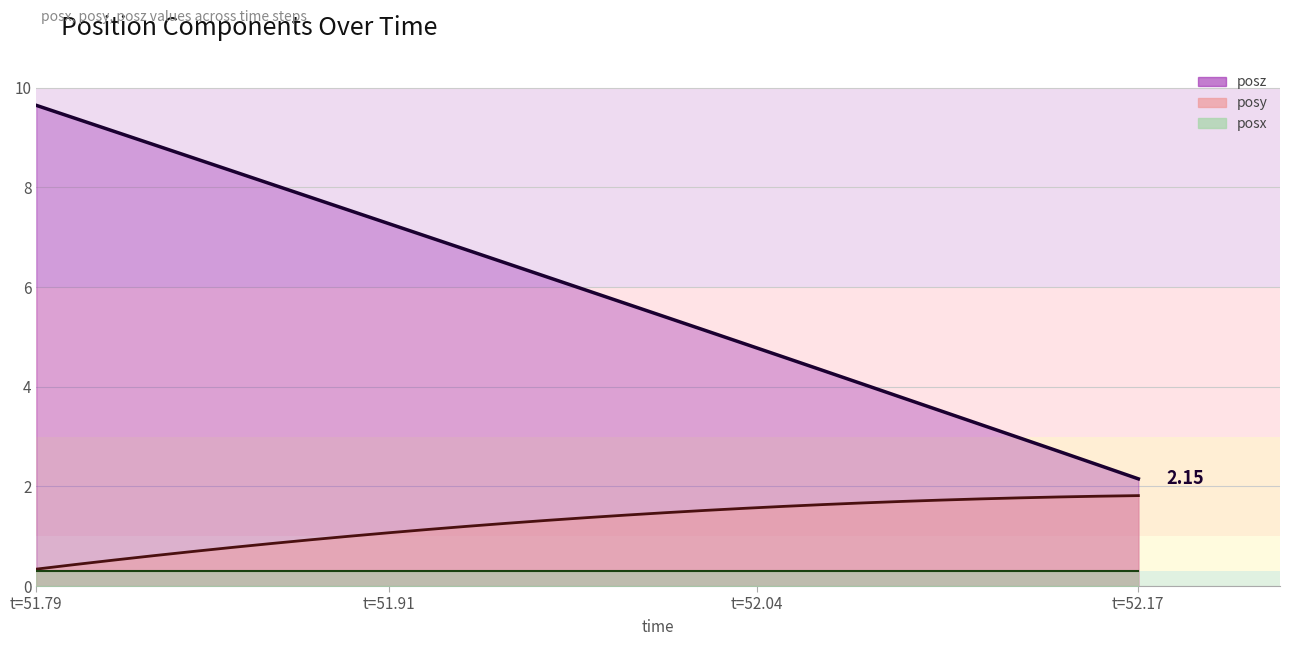

Is the value of posy (line) at 16 greater than the value of posx (line) at 8?

Yes